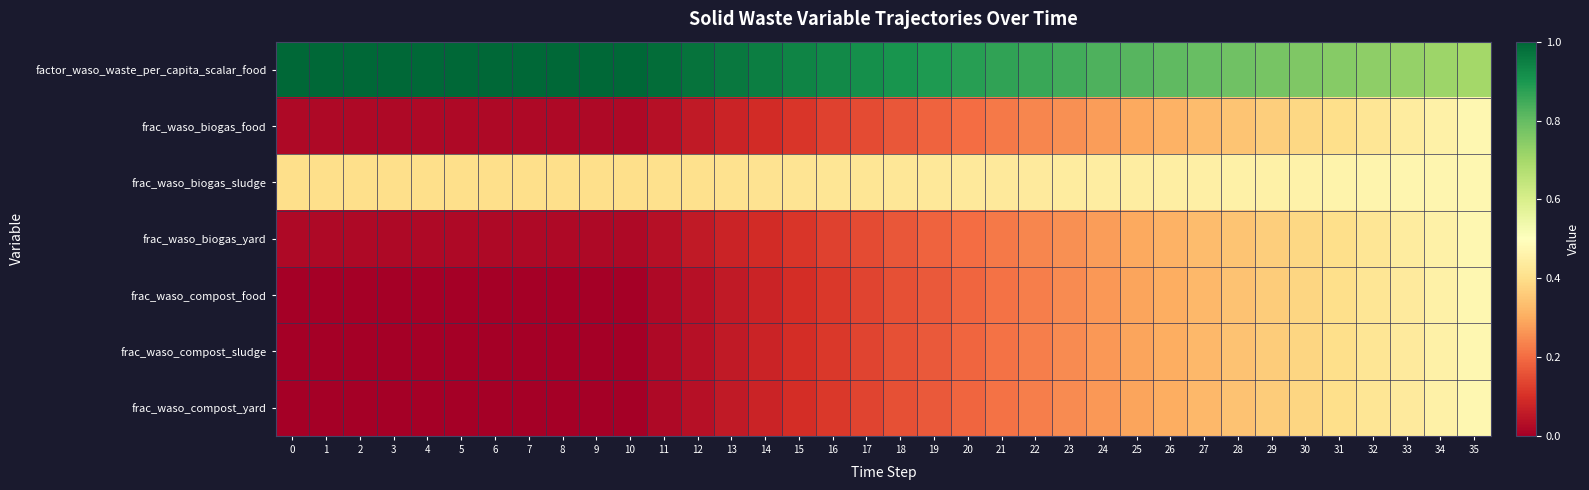

Which series changed the most between 21 and 34?

frac_waso_compost_food